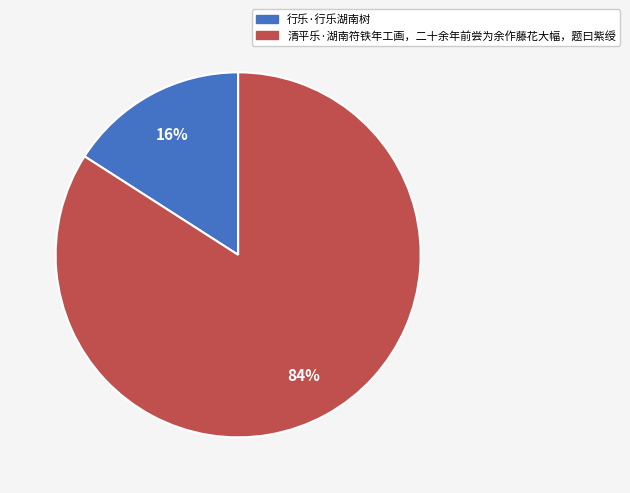

What is the largest slice in the pie chart?

清平乐·湖南符铁年工画，二十余年前尝为余作藤花大幅，题曰紫绶